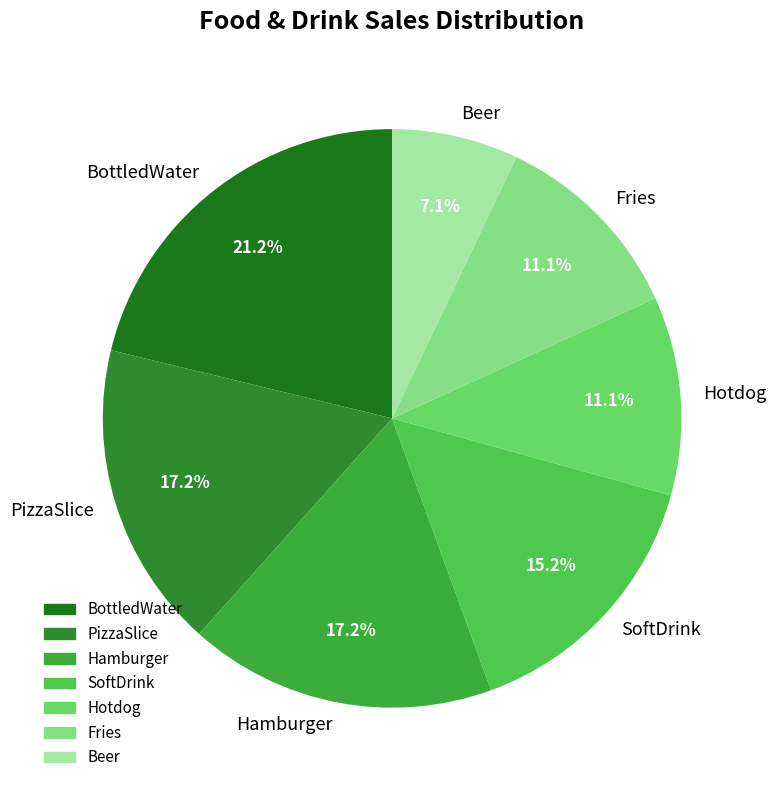

How many segments does this pie chart have?

7